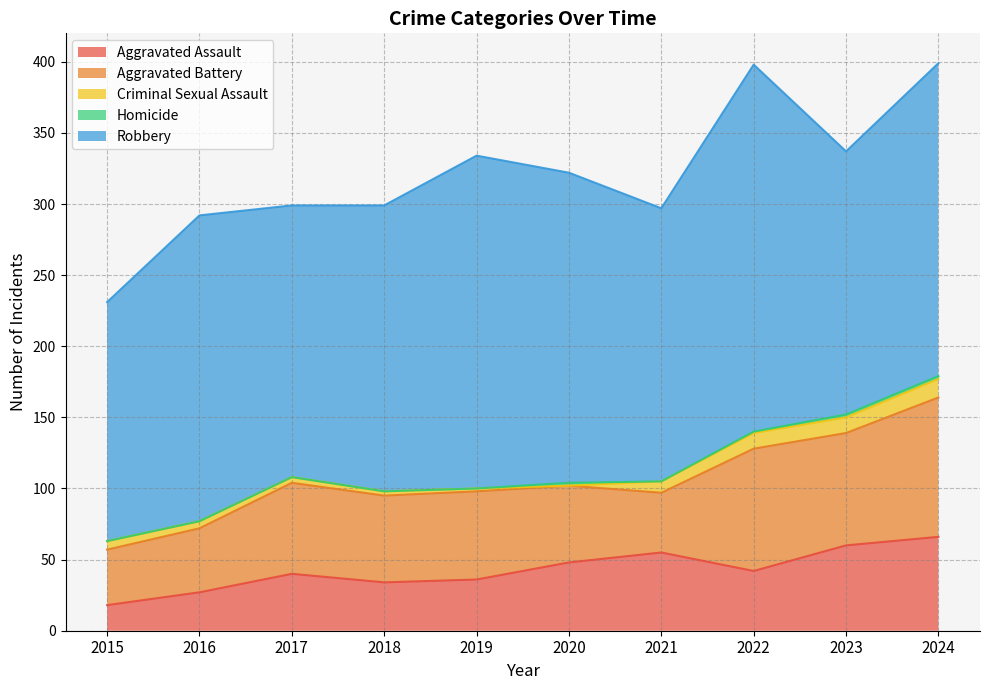

True or false: Criminal Sexual Assault and Aggravated Battery intersect in this chart.

False